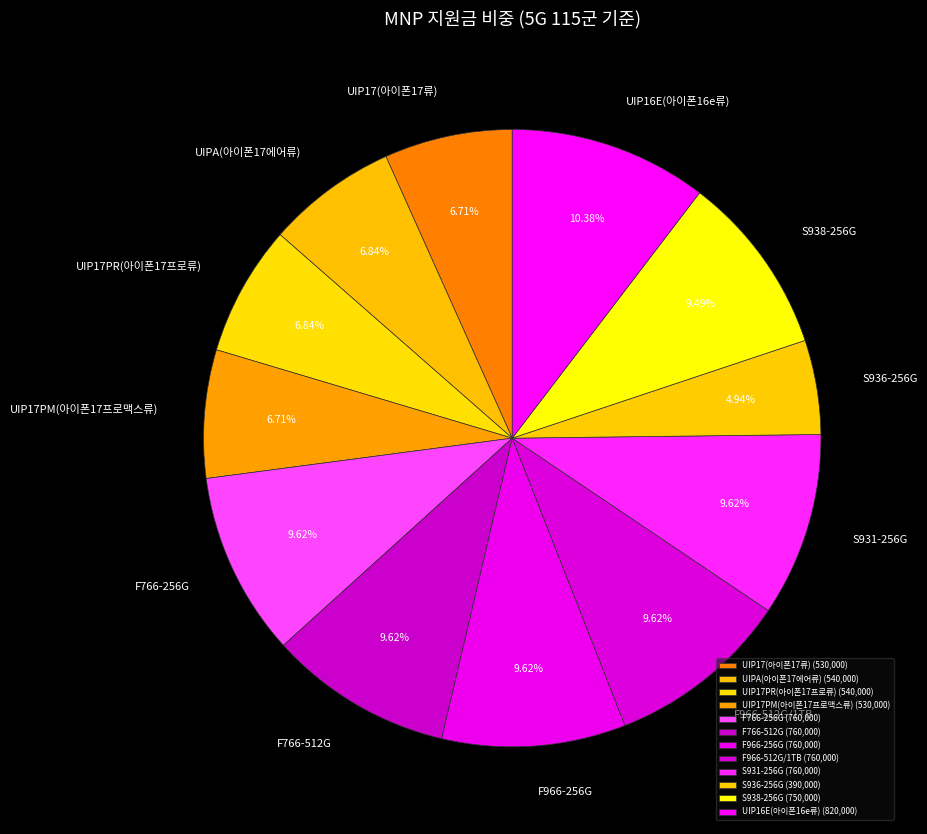

To the nearest percent, what percentage of the pie is F966-256G?

10%